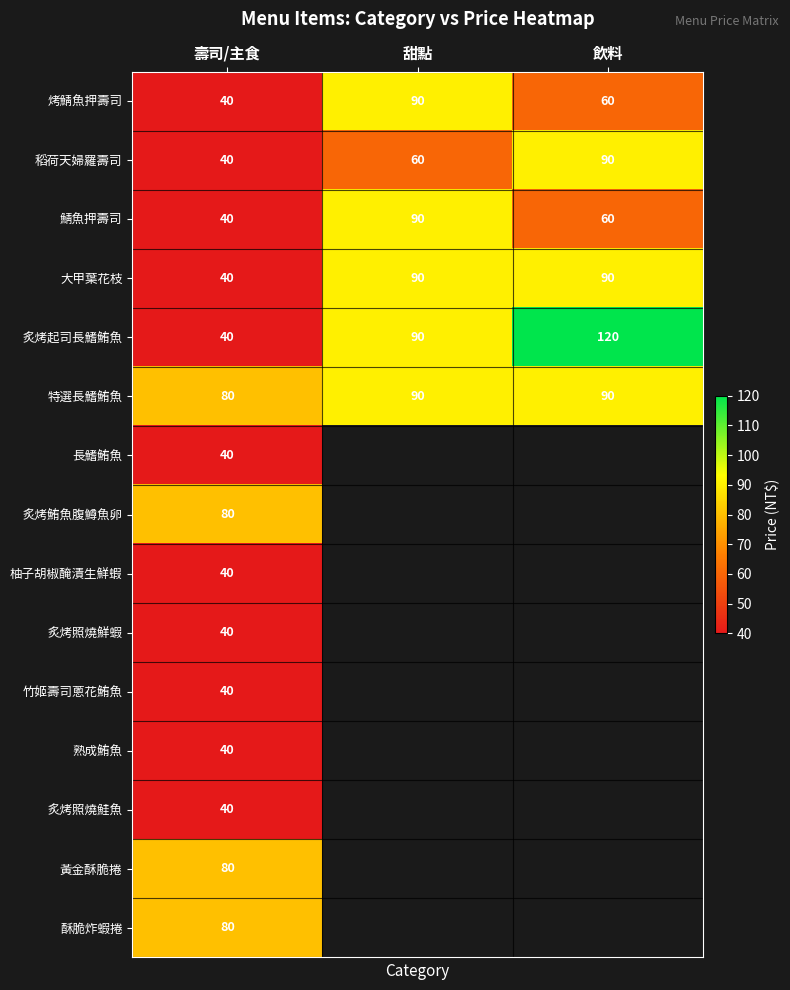

The value of 酥脆炸蝦捲 at 壽司/主食 is 80. True or false?

True